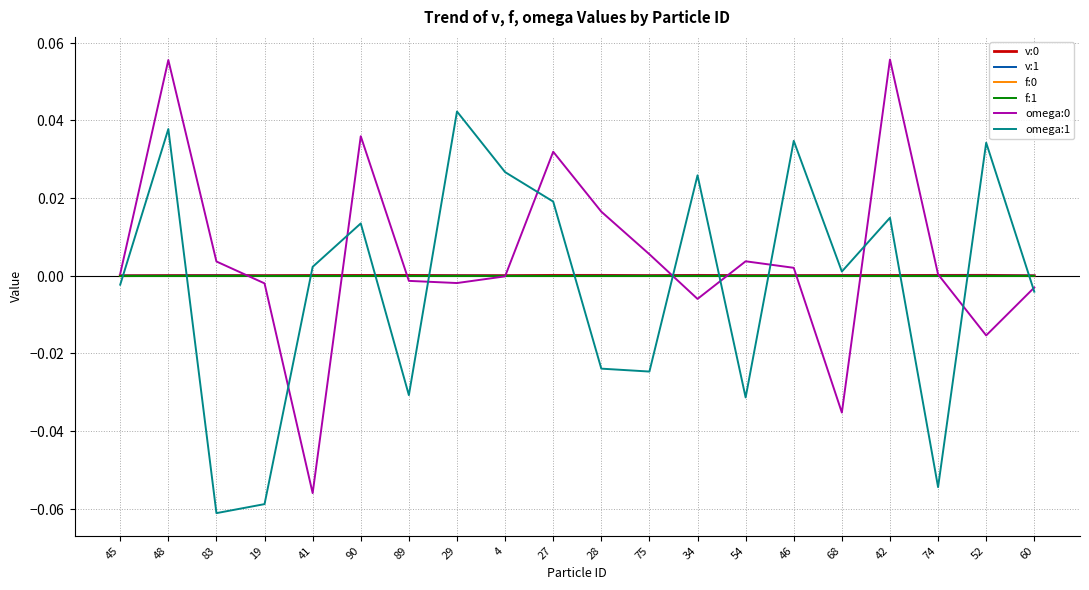

Does the chart have visible grid lines?

Yes